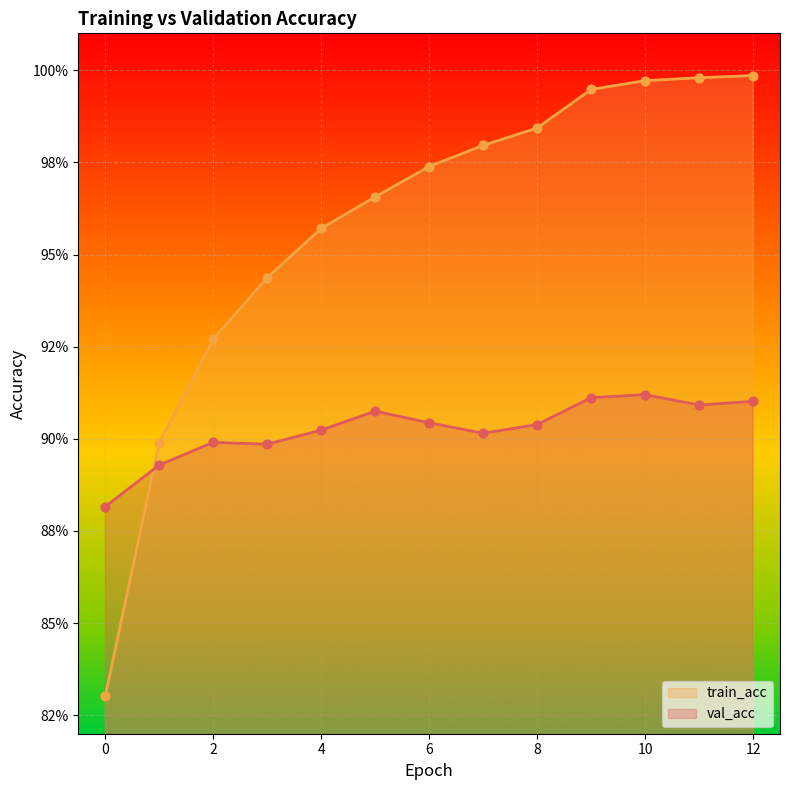

What is the total value across all series at 4?

1.9